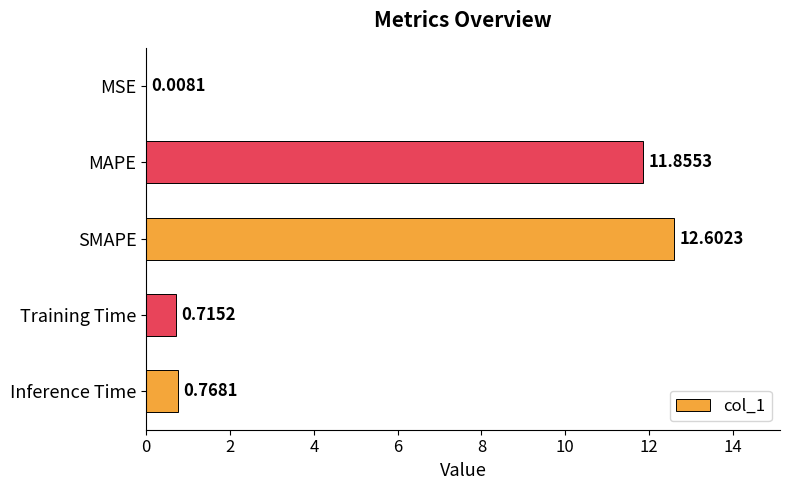

Which label corresponds to the largest value in the chart?

SMAPE